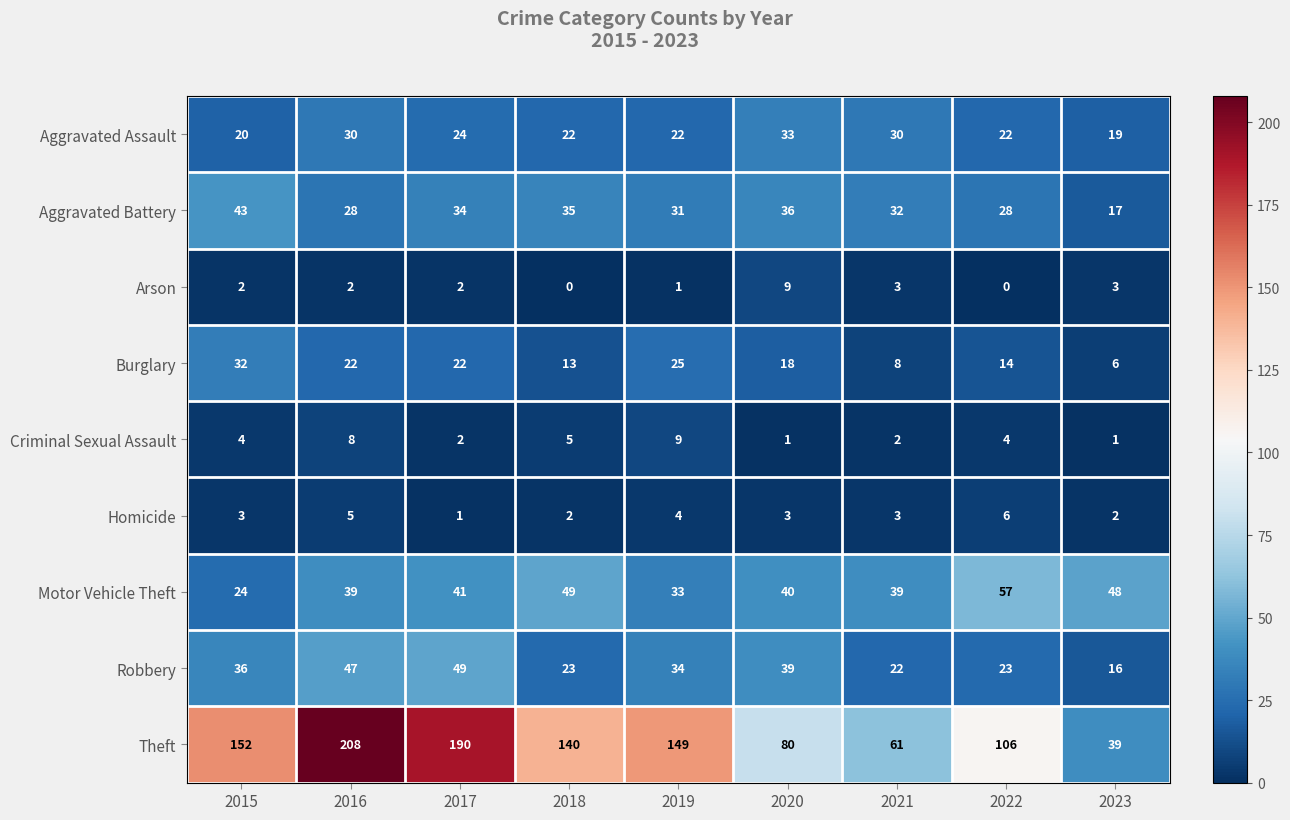

What is the difference between the highest and lowest values at 2021?

59